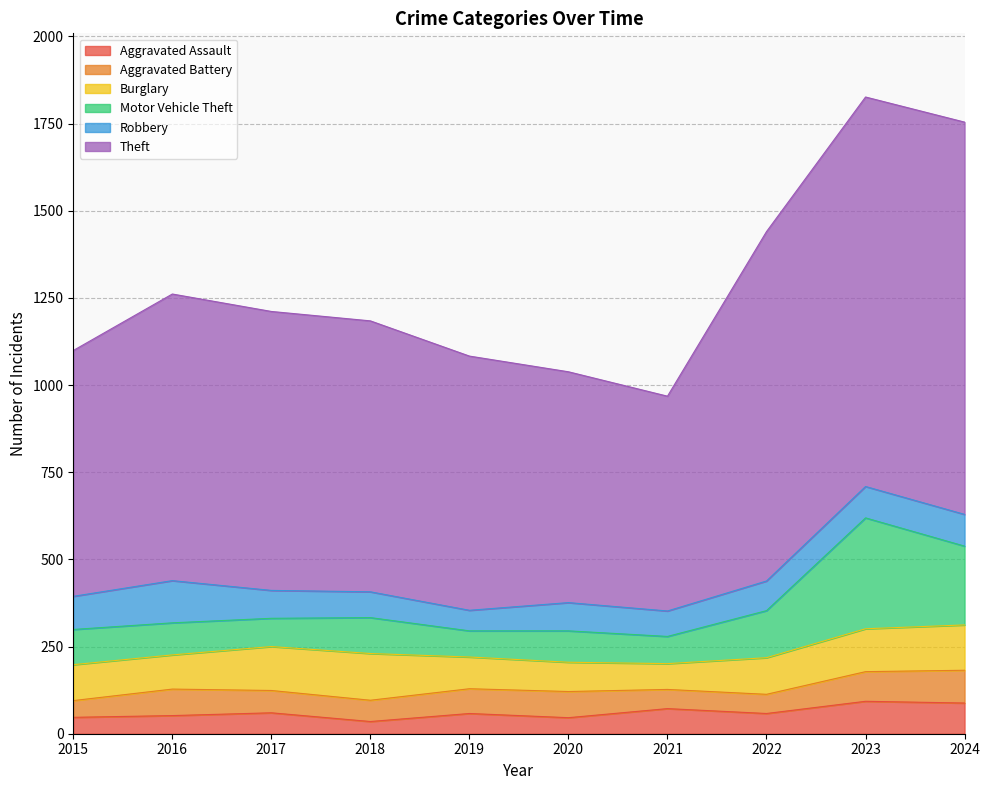

Count the number of categories in the chart.

10